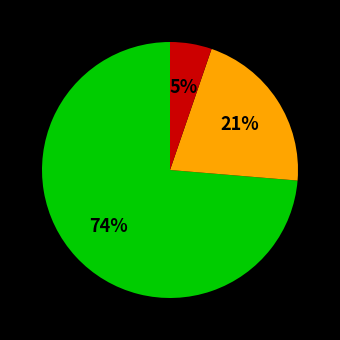

Is there a majority slice in this chart?

Yes